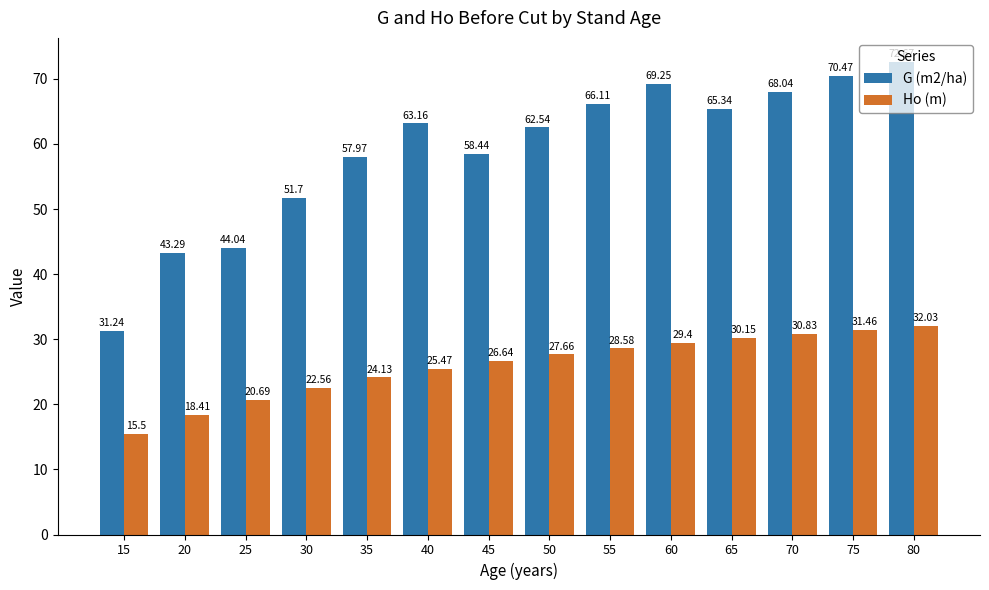

What are all the series names shown in the legend?

G (m2/ha), Ho (m)